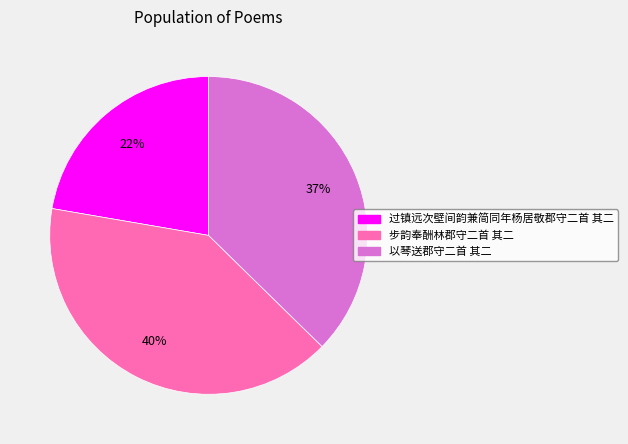

Do 步韵奉酬林郡守二首 其二 and 以琴送郡守二首 其二 together represent more than half of the pie?

Yes